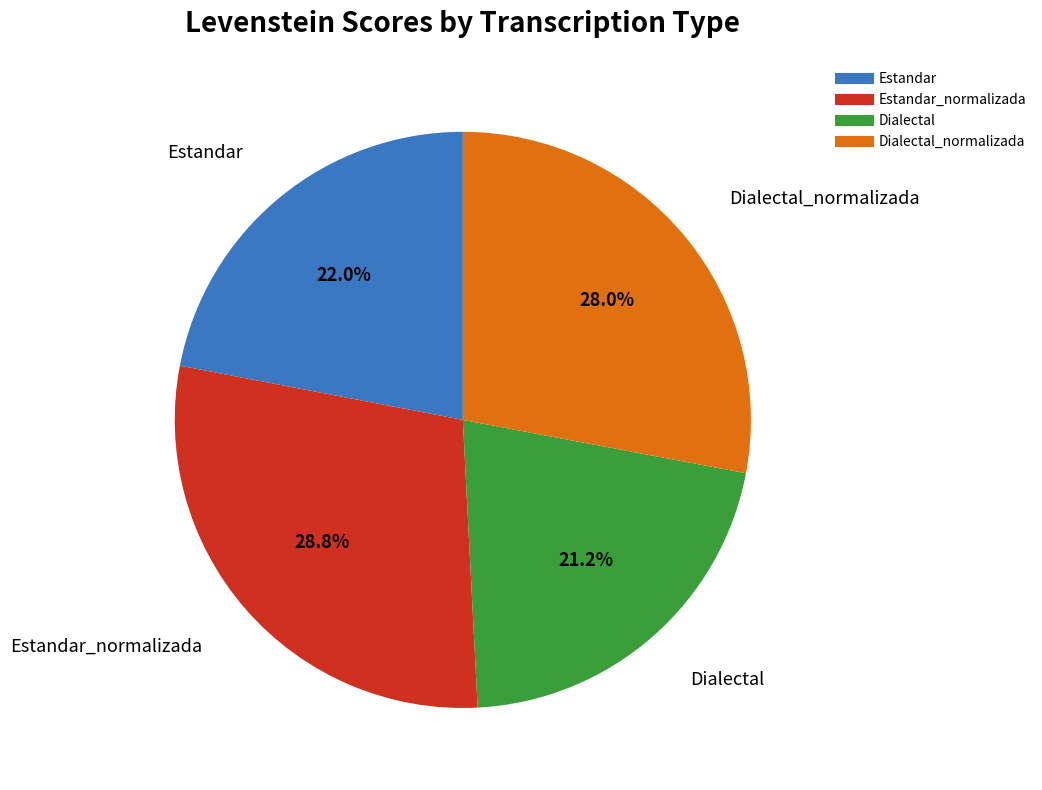

To the nearest percent, what is the average slice percentage?

25%